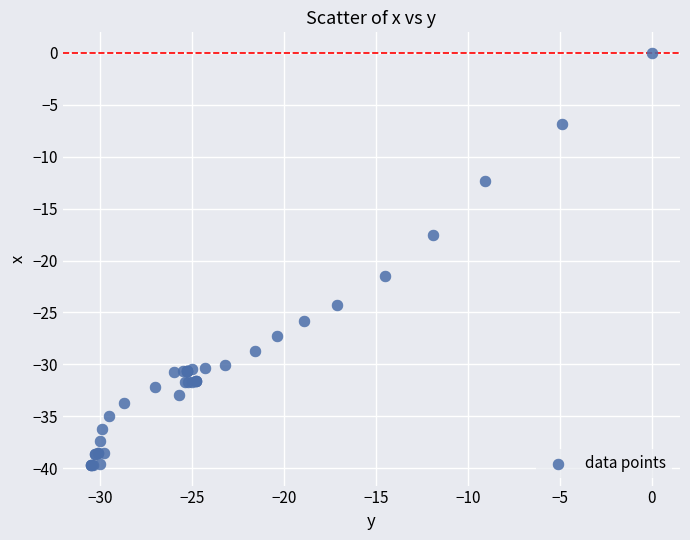

What Y value in the scatter plot is closest to -19?

-17.5